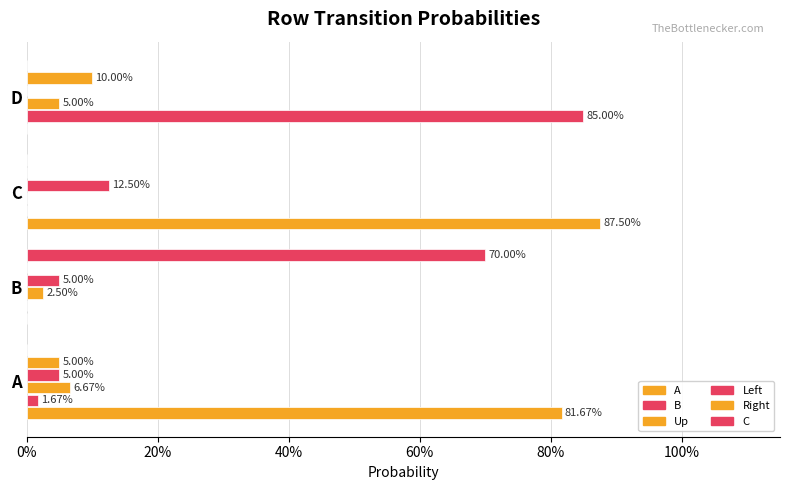

What are all the series names shown in the legend?

A, B, Up, Left, Right, C